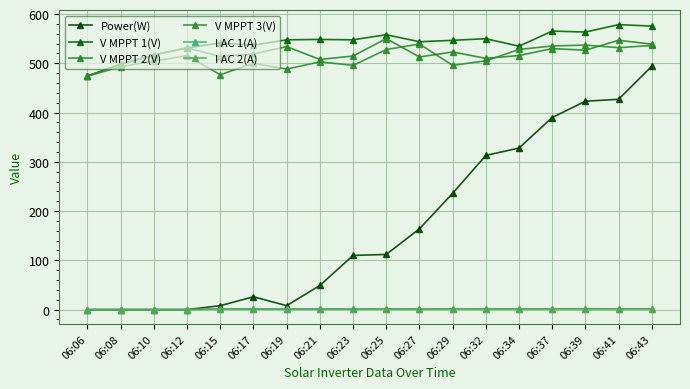

What is the difference between the highest and lowest values at 06:12?

531.4